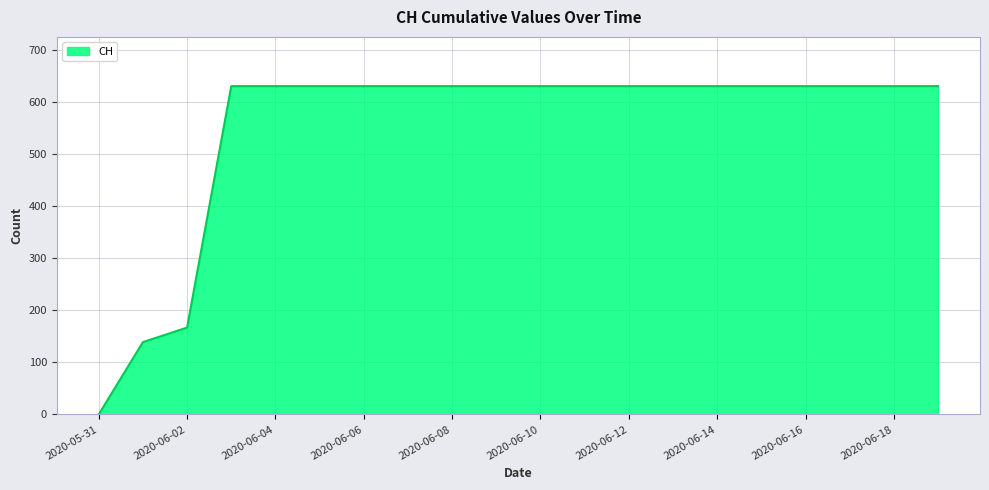

Reading left to right, list all the values displayed in this chart.

0	139	167	631	631	631	631	631	631	631	631	631	631	631	631	631	631	631	631	631